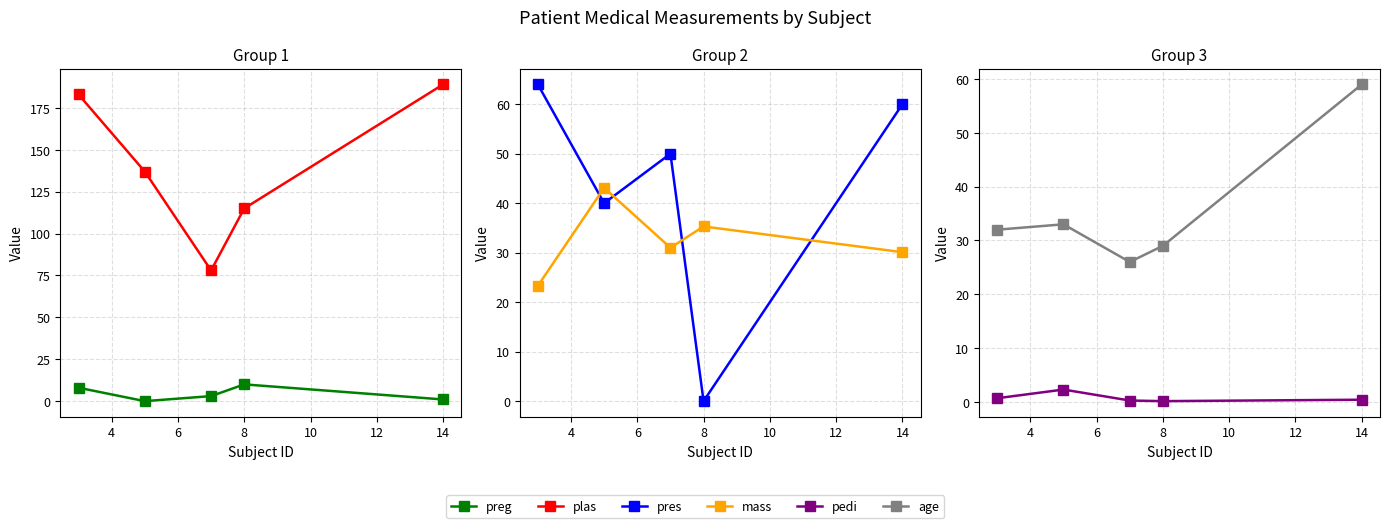

True or false: preg has more than 0 interior local peaks.

True